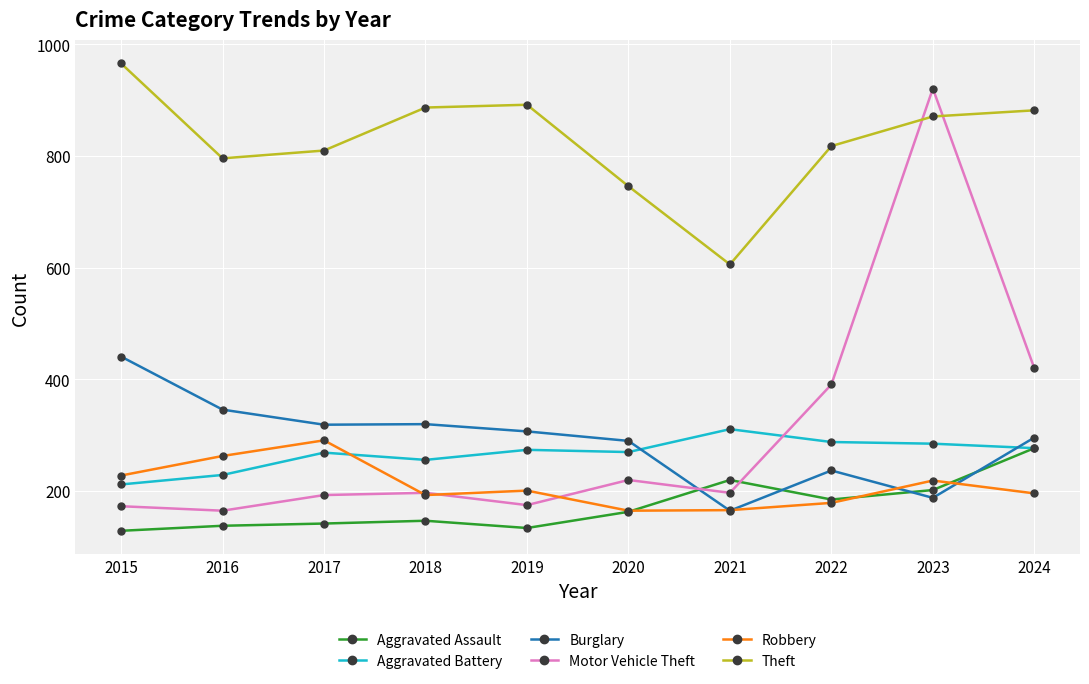

True or false: Aggravated Battery has a value of 468 at 2023.

False